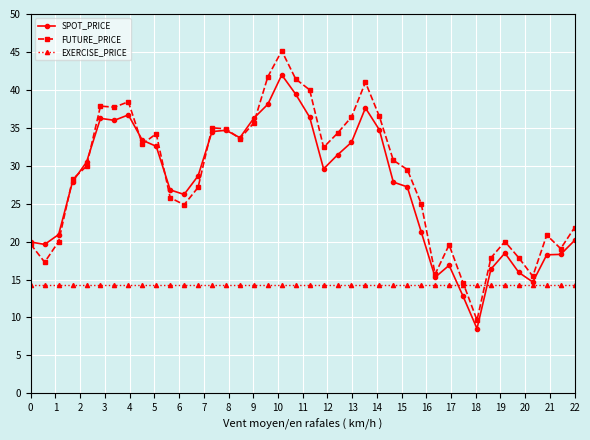

How many lines are shown in the chart?

3